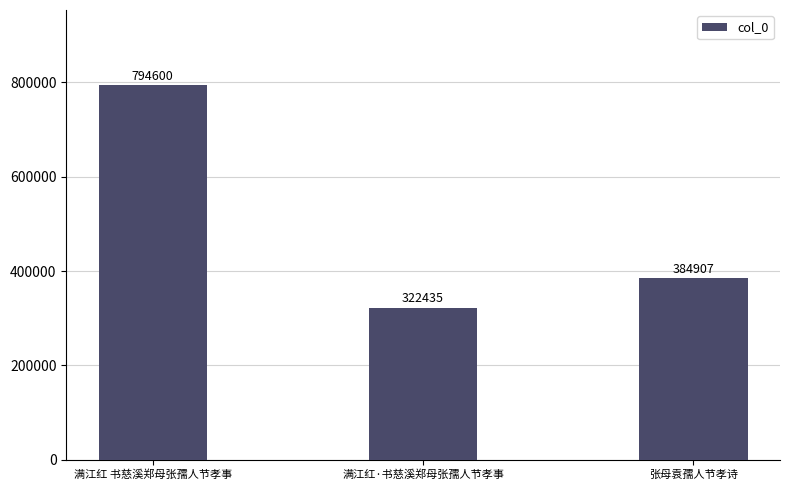

Reading left to right, list all the values displayed in this chart.

794600	322435	384907